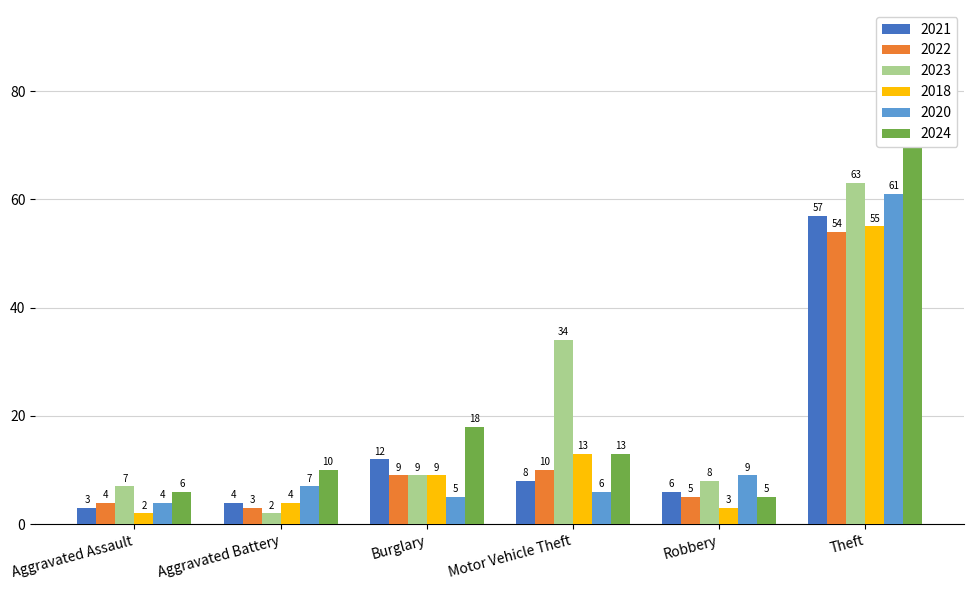

Which series has the widest spread of values?

2024